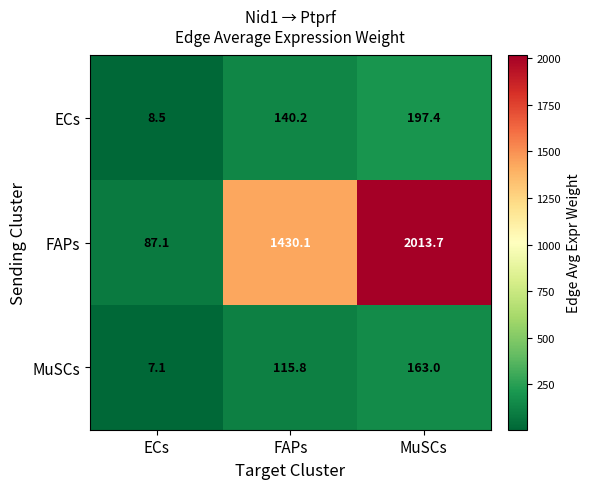

How many values in the FAPs series are below 1430?

1